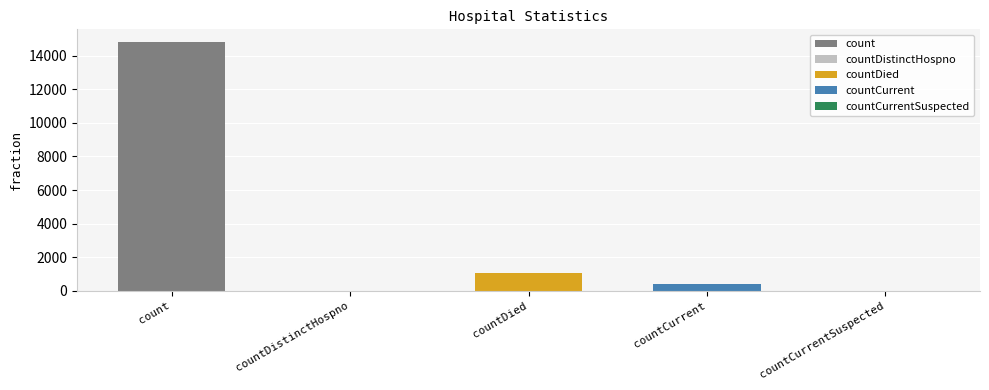

Rank the categories by value from lowest to highest.

countDistinctHospno, countCurrentSuspected, countCurrent, countDied, count